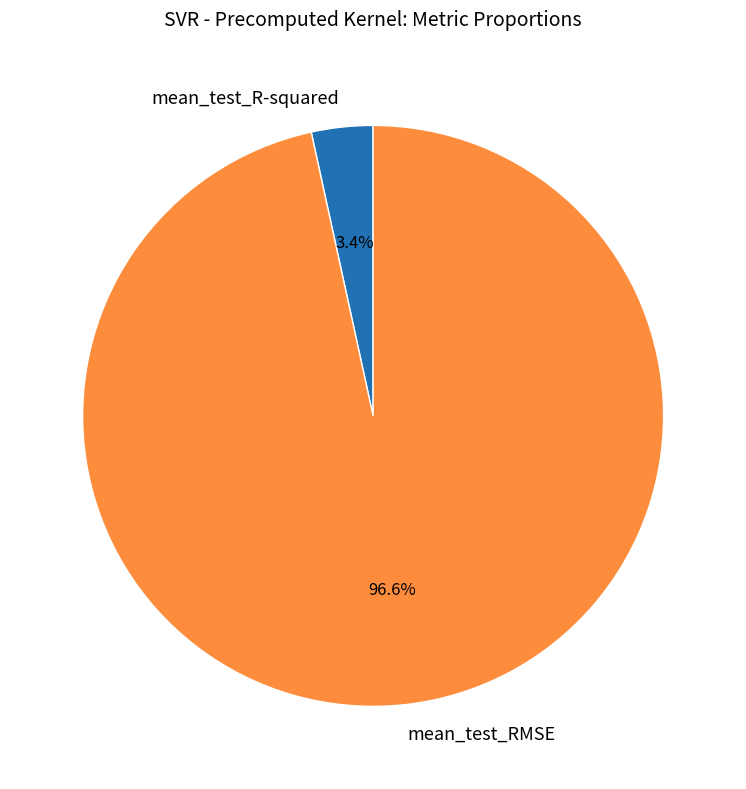

To the nearest percent, what percentage of the pie is mean_test_R-squared?

3%